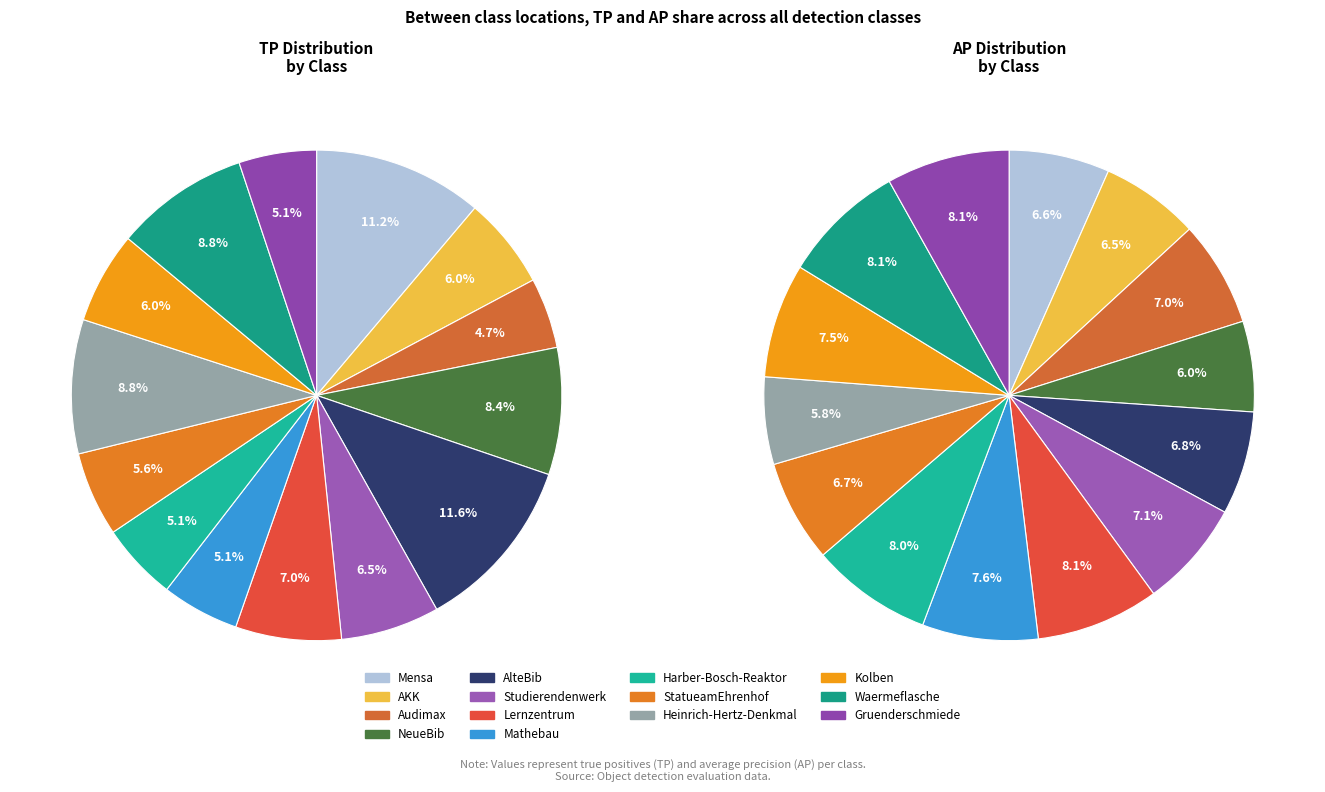

To the nearest percent, what portion does StatueamEhrenhof represent?

6%